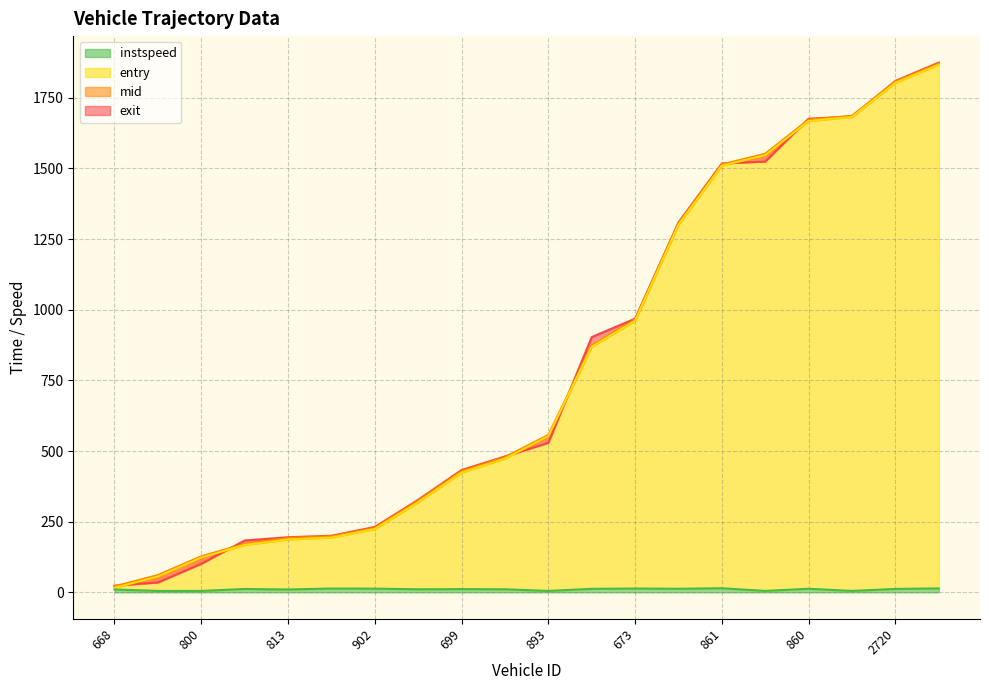

What is the sum of all entry values?

15944.9